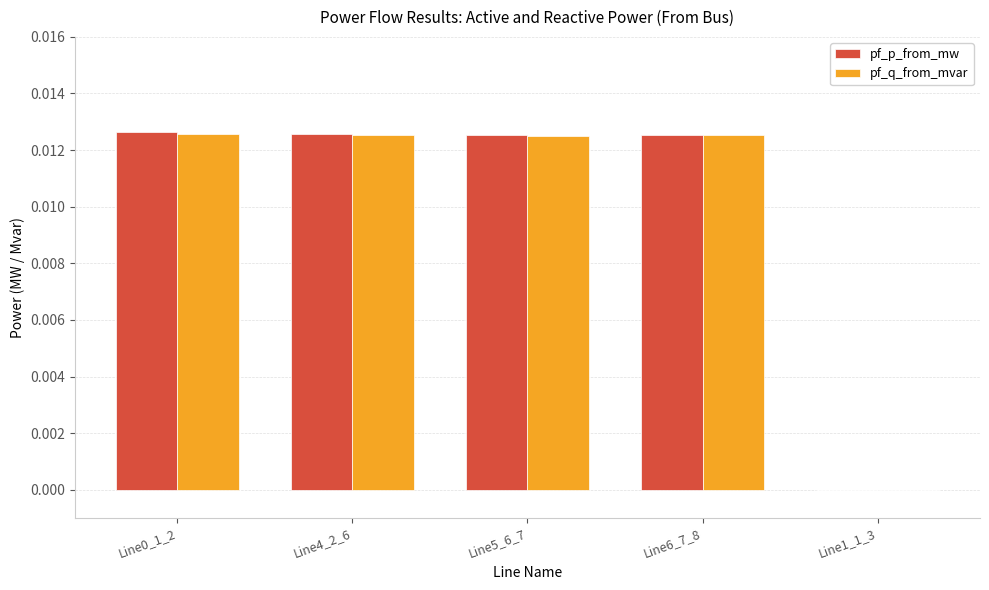

Which series has the widest spread of values?

pf_p_from_mw